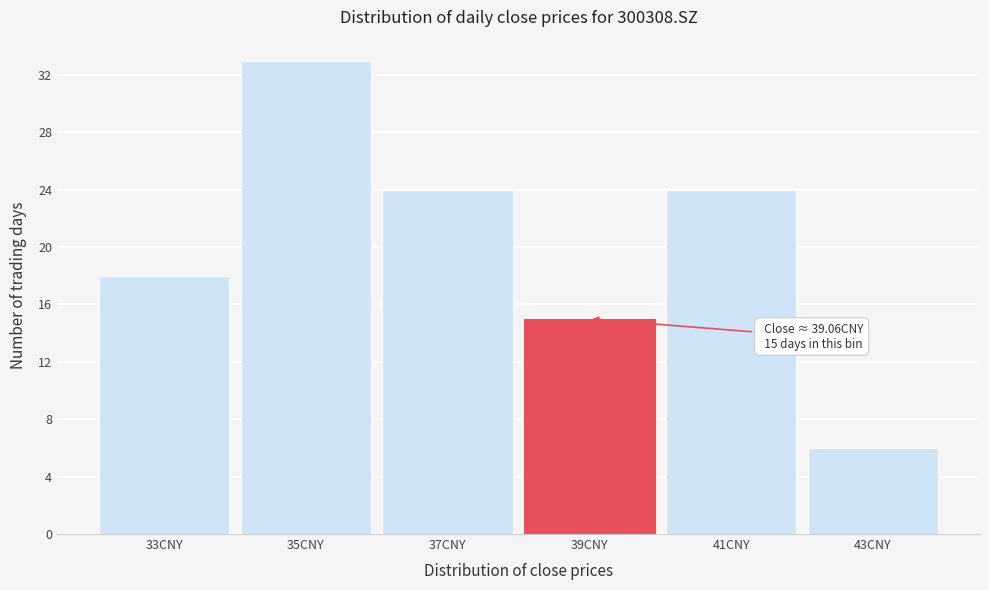

Reading left to right, what are all the values shown in this chart?

33CNY=18	35CNY=33	37CNY=24	39CNY=15	41CNY=24	43CNY=6